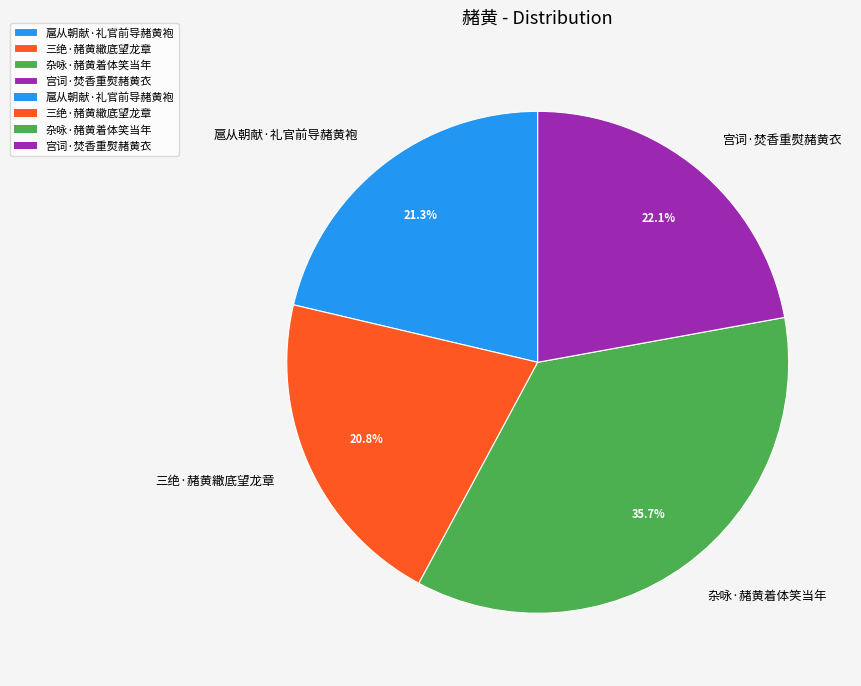

Which category has the biggest portion of the pie?

杂咏·赭黄着体笑当年